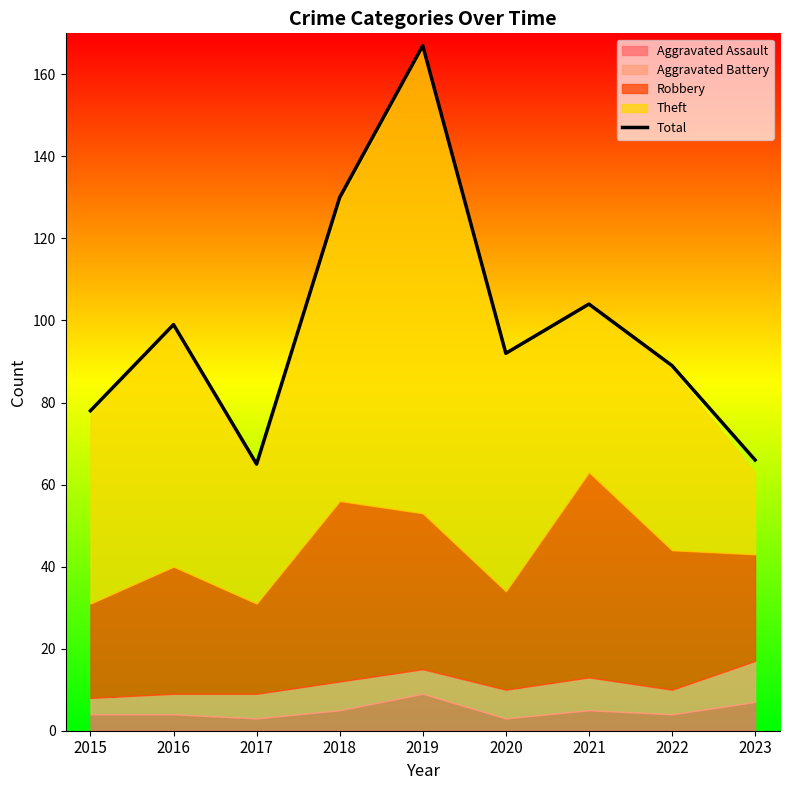

What is the difference between the second highest and minimum values?

65